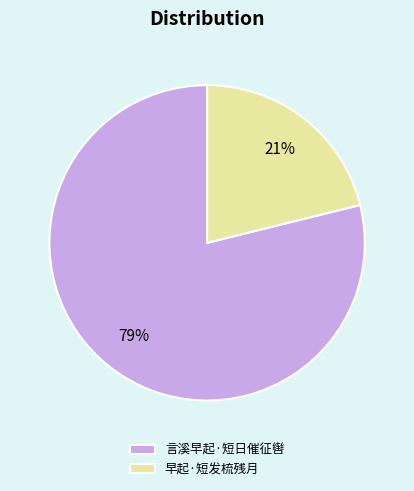

Is 言溪早起·短日催征辔 the majority of the pie?

Yes